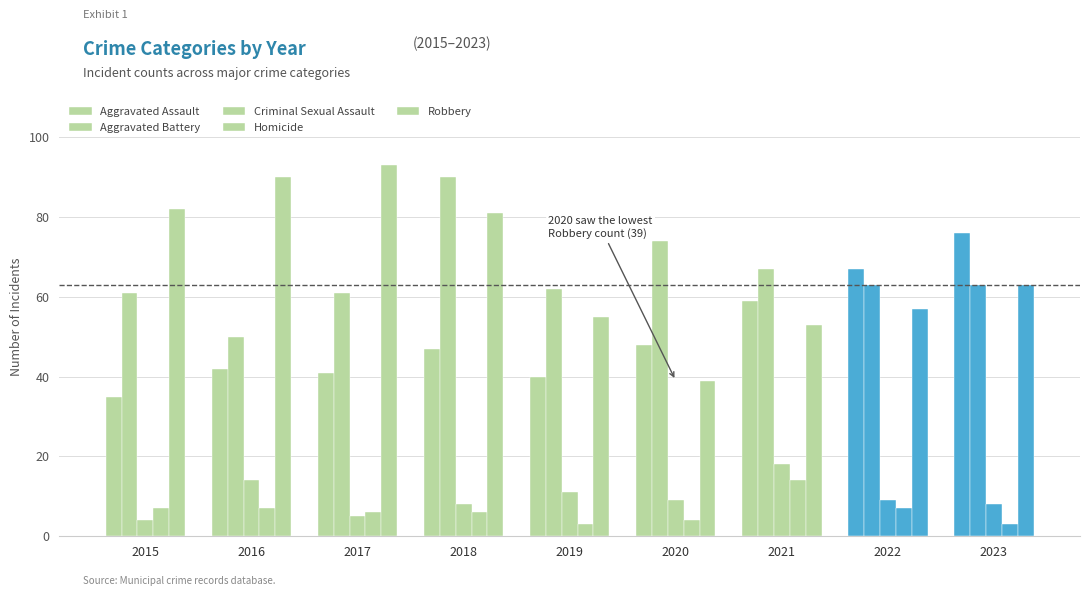

The Homicide series shows 2 at 2018. True or false?

False